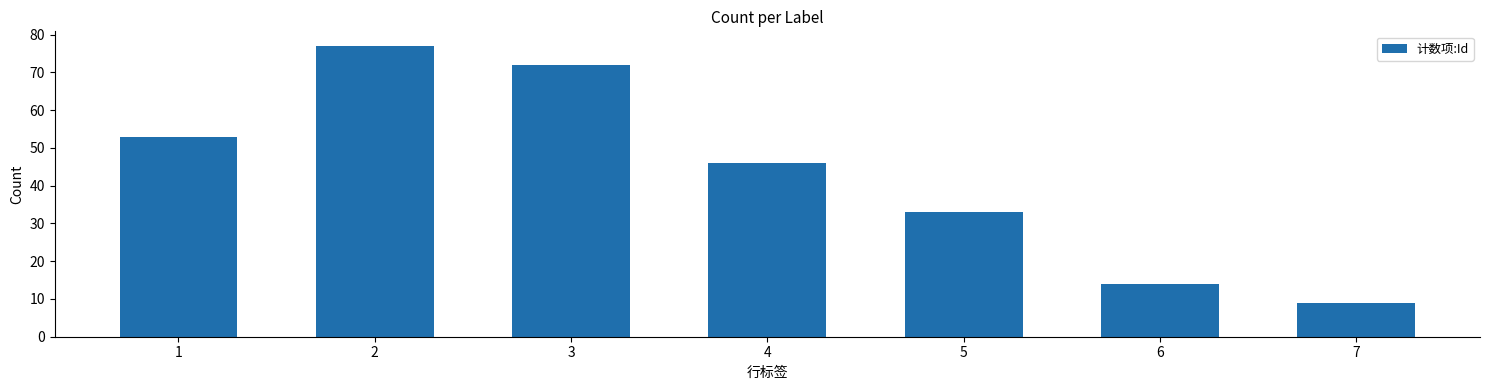

What is the difference between the values at 4 and 7?

37